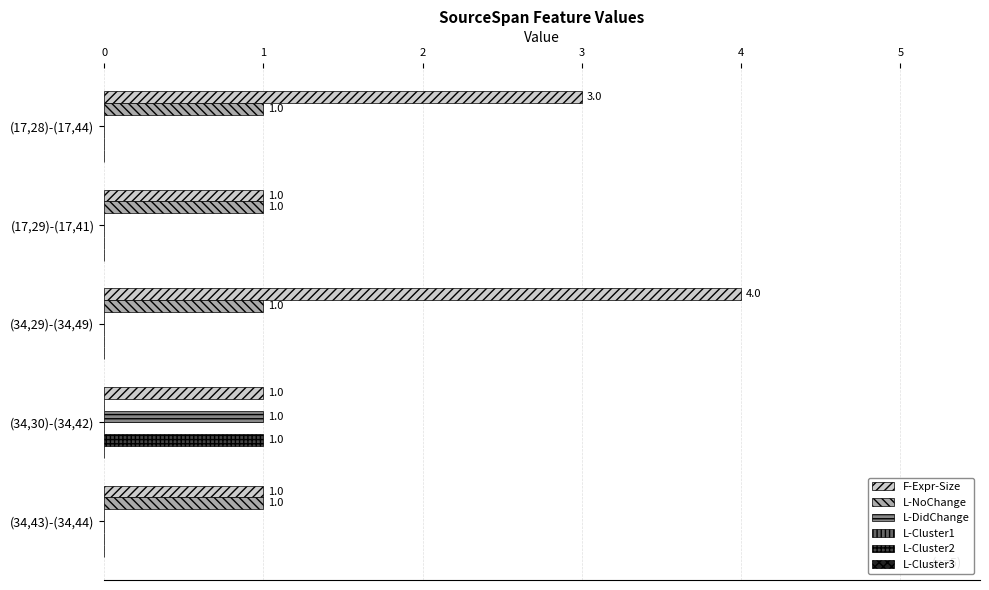

What is the total value across all series at (34,29)-(34,49)?

5